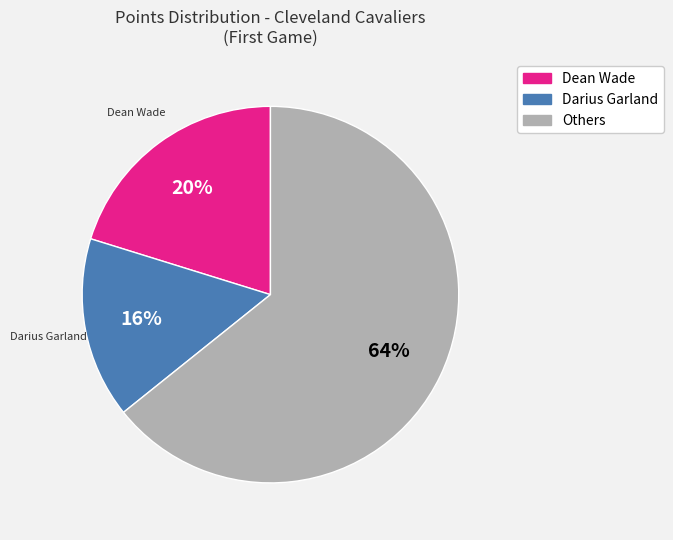

Is there a majority slice in this chart?

Yes